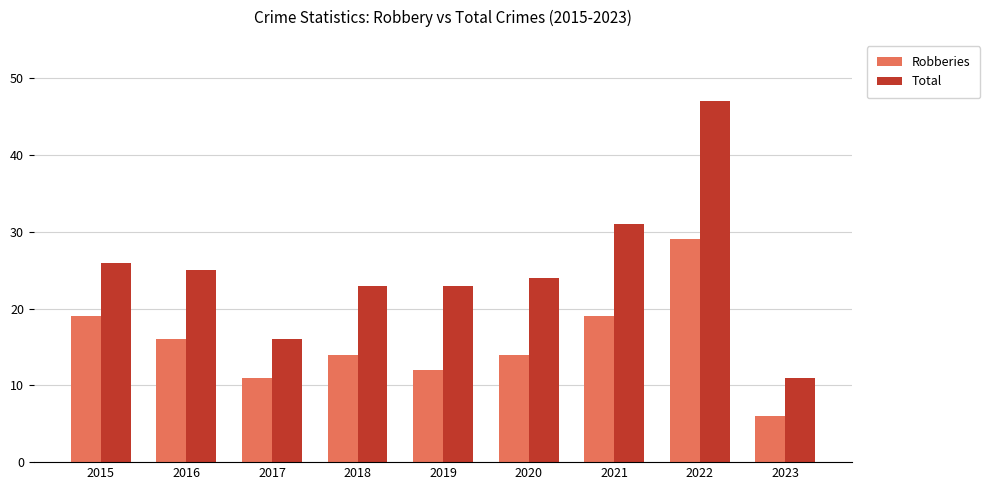

How many bars are there in total?

18